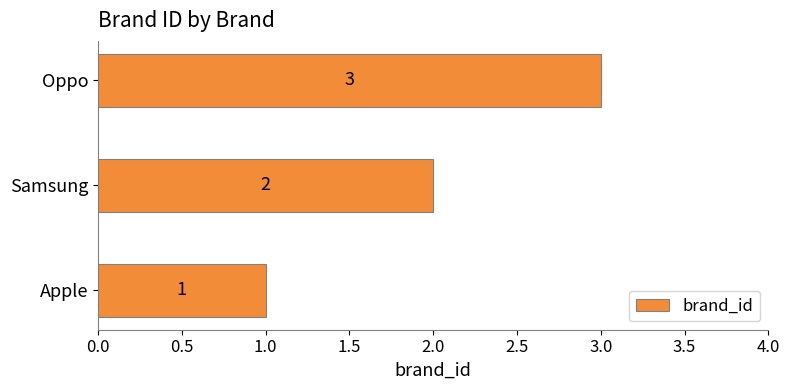

Is it true that the value at Samsung is 1?

False